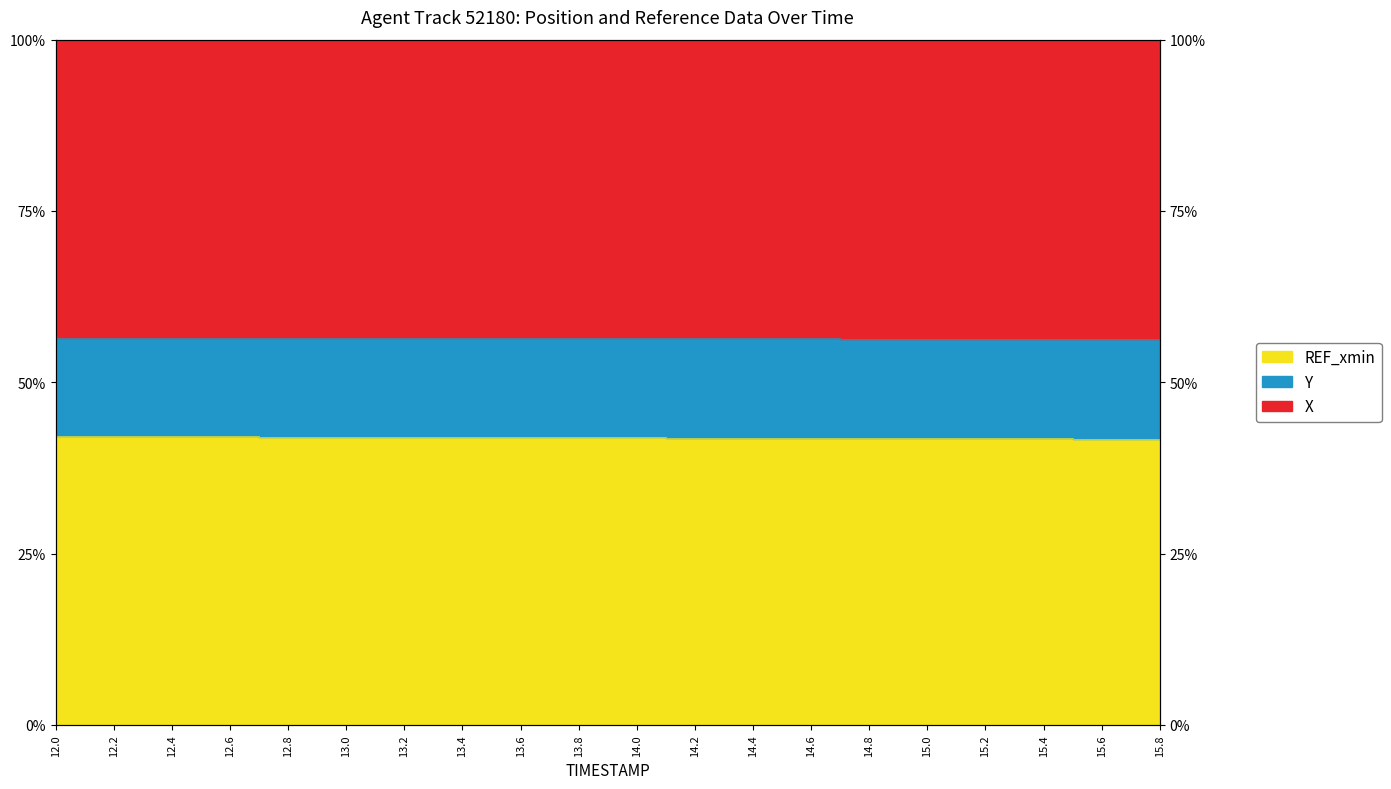

True or false: X has a value of 56.4 at 15.4.

True